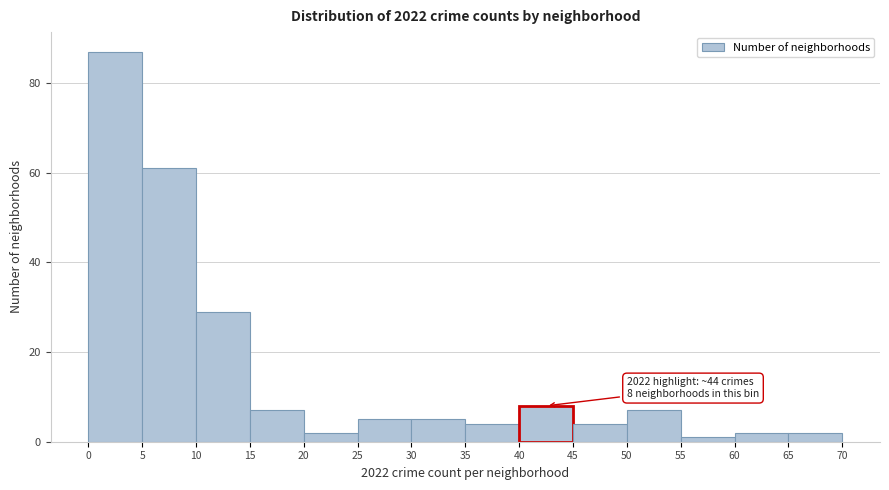

Which range on the x-axis has the tallest bar?

0 to 5